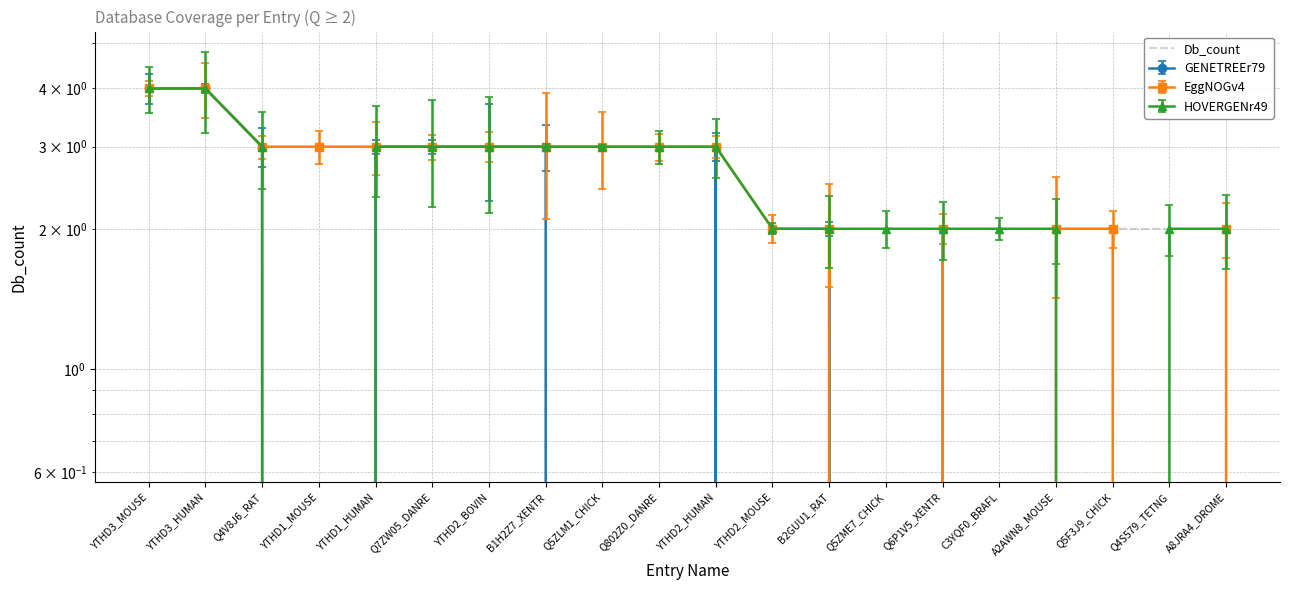

What is the difference between the values at Q7ZW05_DANRE and YTHD2_MOUSE?

1